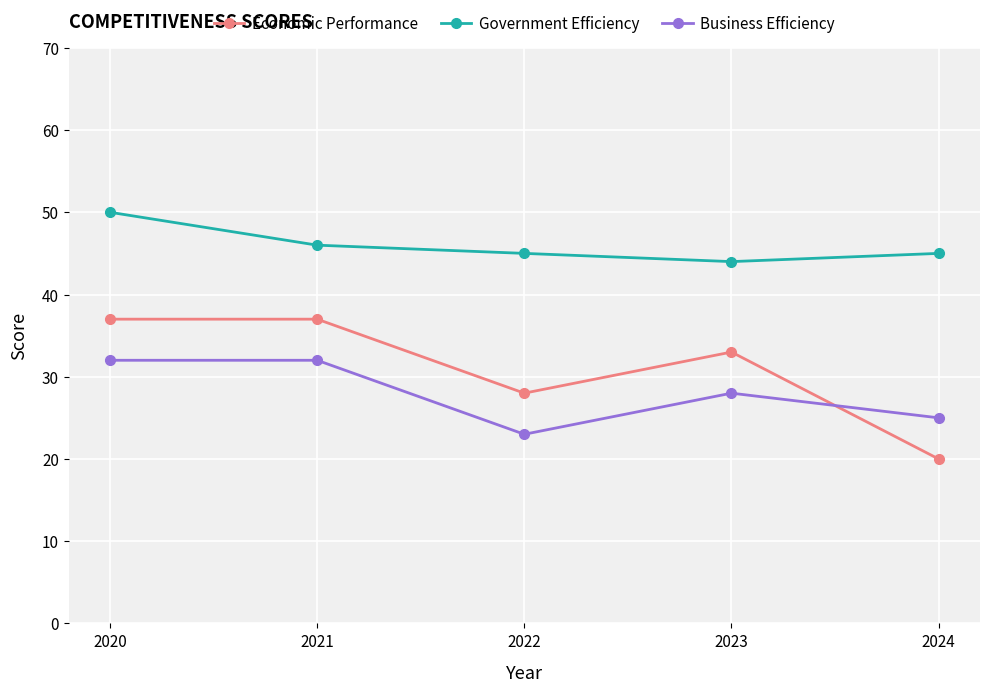

Which label corresponds to the largest value in the chart?

2020